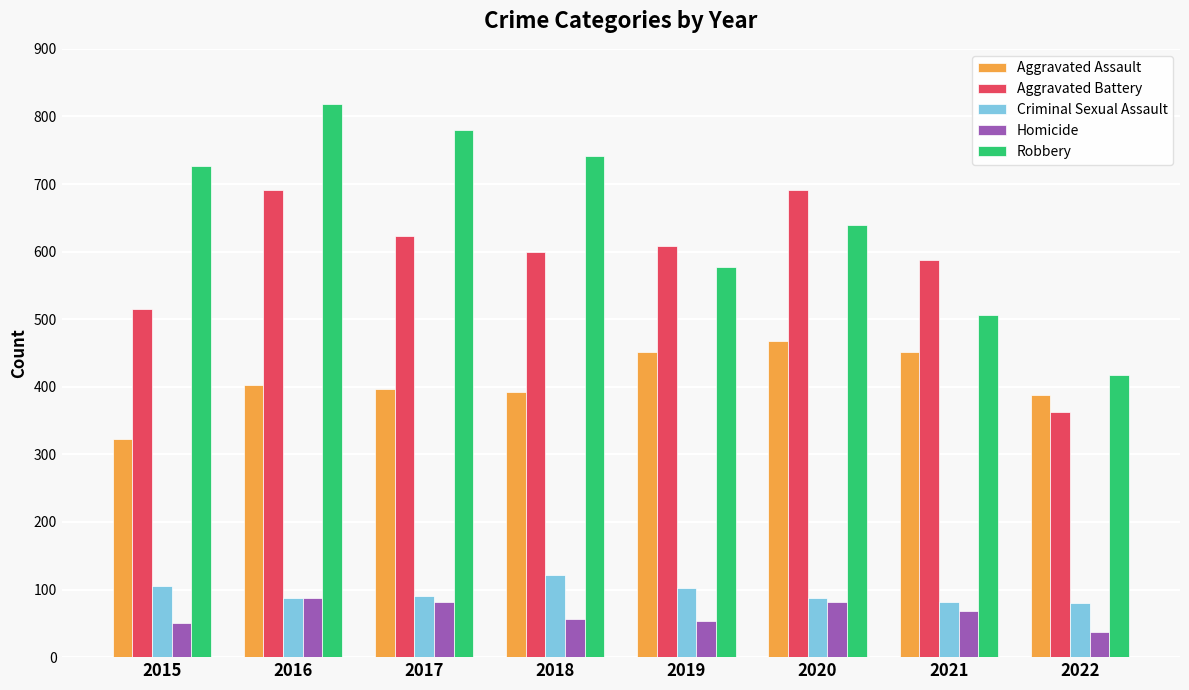

What value does the Aggravated Battery series have at 2018, to the nearest 10?

600